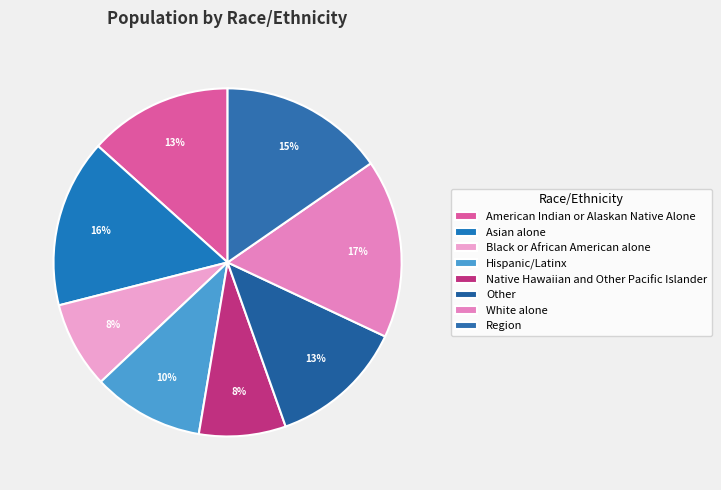

To the nearest percent, what percentage of the pie is Native Hawaiian and Other Pacific Islander?

8%